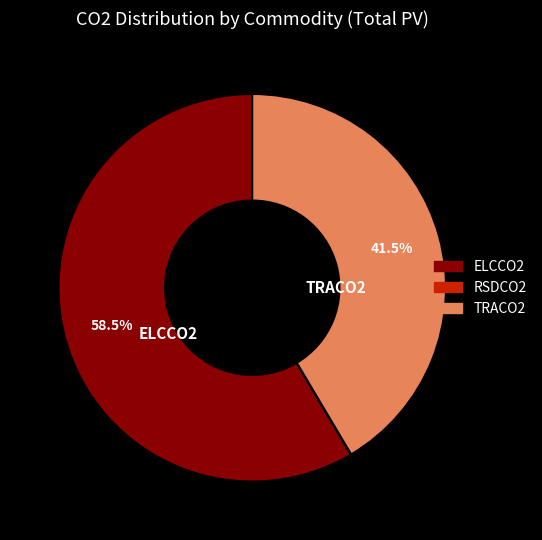

Between ELCCO2 and TRACO2, which is larger?

ELCCO2